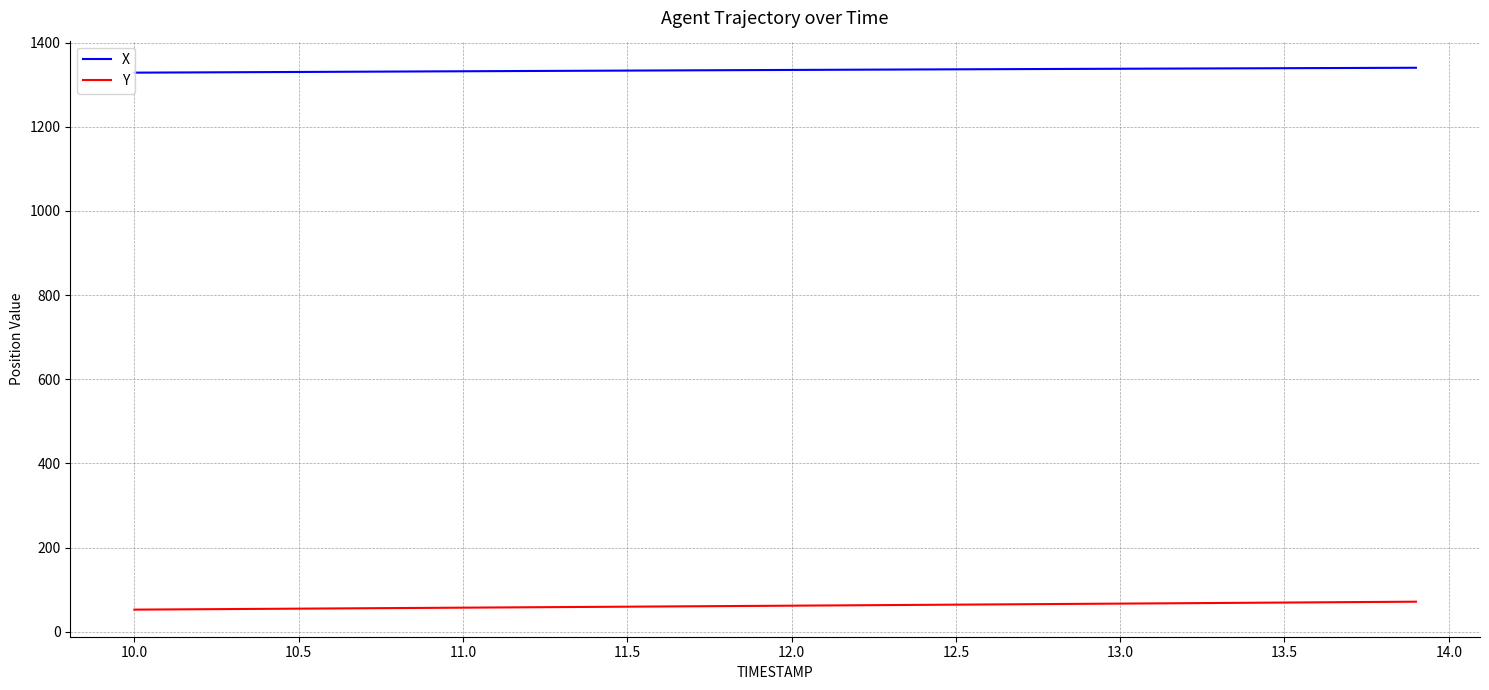

List the series in order of their overall mean, lowest first.

Y, X